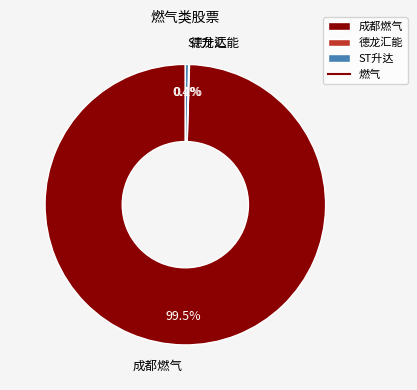

What portion of the pie excludes ST升达?

99.6%